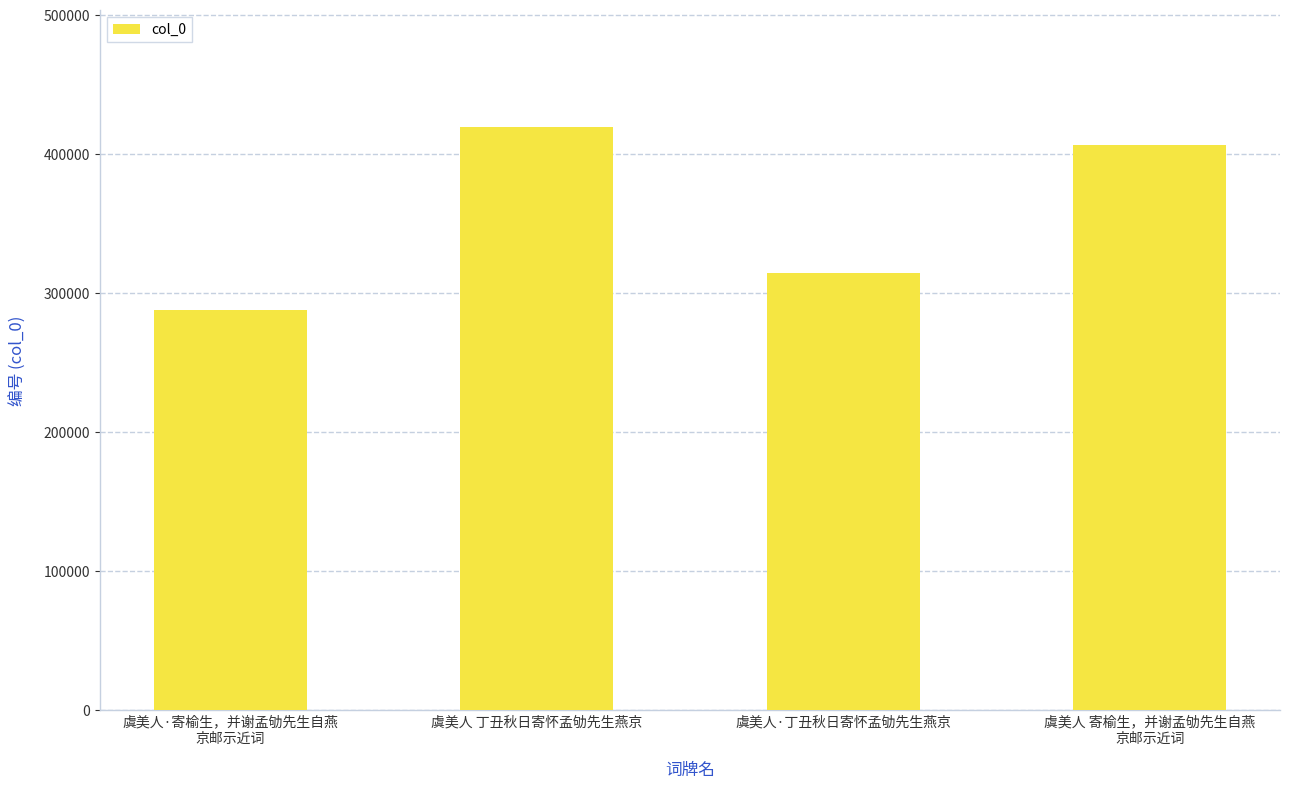

Rank the categories by value from highest to lowest.

虞美人 丁丑秋日寄怀孟劬先生燕京, 虞美人 寄榆生，并谢孟劬先生自燕
京邮示近词, 虞美人·丁丑秋日寄怀孟劬先生燕京, 虞美人·寄榆生，并谢孟劬先生自燕
京邮示近词